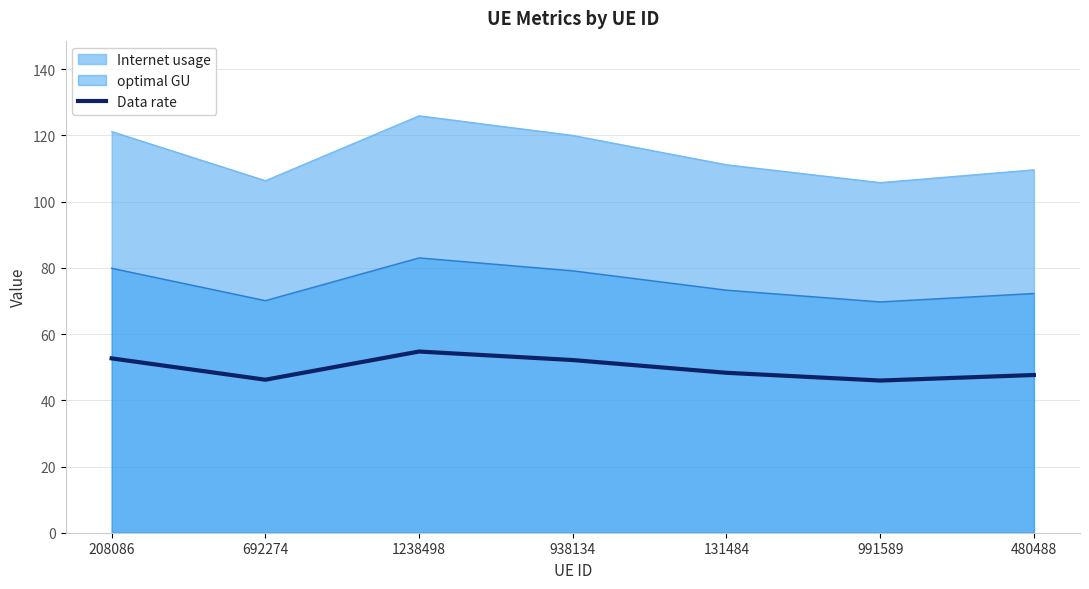

How many distinct data groups are displayed?

3